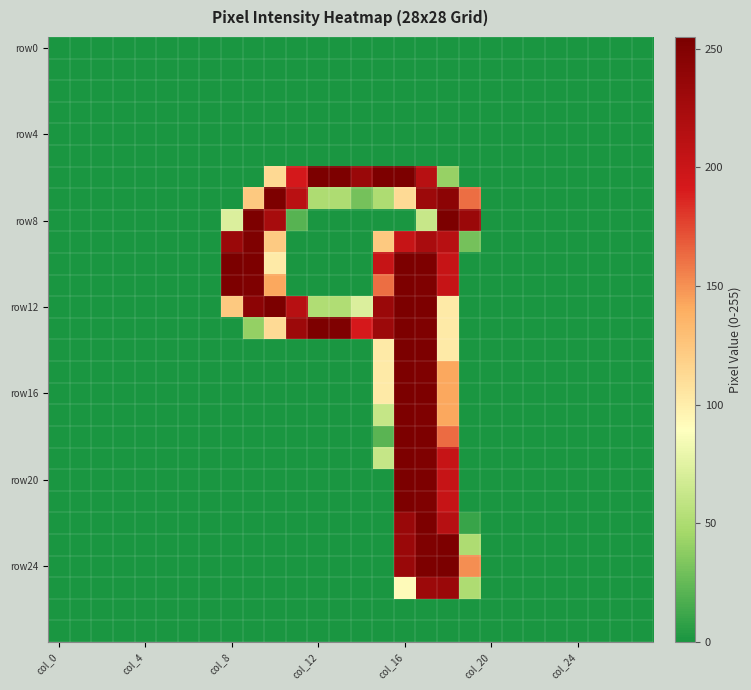

At how many categories does at least one series exceed 185?

12